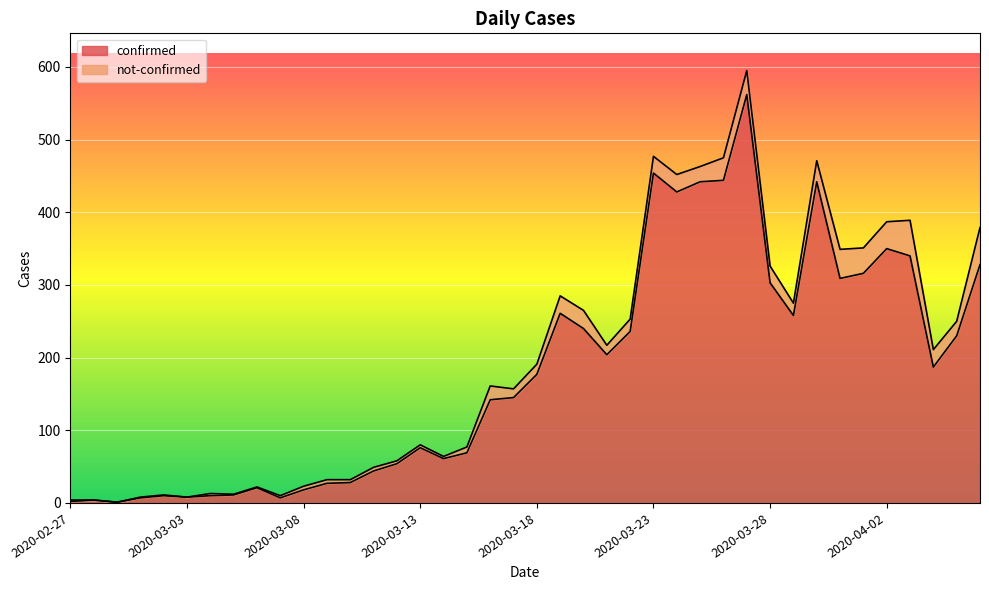

Reading right to left, extract all data points from this chart.

2020-04-06=328	2020-04-05=230	2020-04-04=187	2020-04-03=340	2020-04-02=350	2020-04-01=316	2020-03-31=309	2020-03-30=442	2020-03-29=258	2020-03-28=303	2020-03-27=562	2020-03-26=444	2020-03-25=442	2020-03-24=428	2020-03-23=454	2020-03-22=236	2020-03-21=204	2020-03-20=240	2020-03-19=261	2020-03-18=177	2020-03-17=145	2020-03-16=142	2020-03-15=69	2020-03-14=61	2020-03-13=76	2020-03-12=54	2020-03-11=44	2020-03-10=28	2020-03-09=27	2020-03-08=18	2020-03-07=7	2020-03-06=21	2020-03-05=11	2020-03-04=10	2020-03-03=8	2020-03-02=10	2020-03-01=7	2020-02-29=1	2020-02-28=4	2020-02-27=2